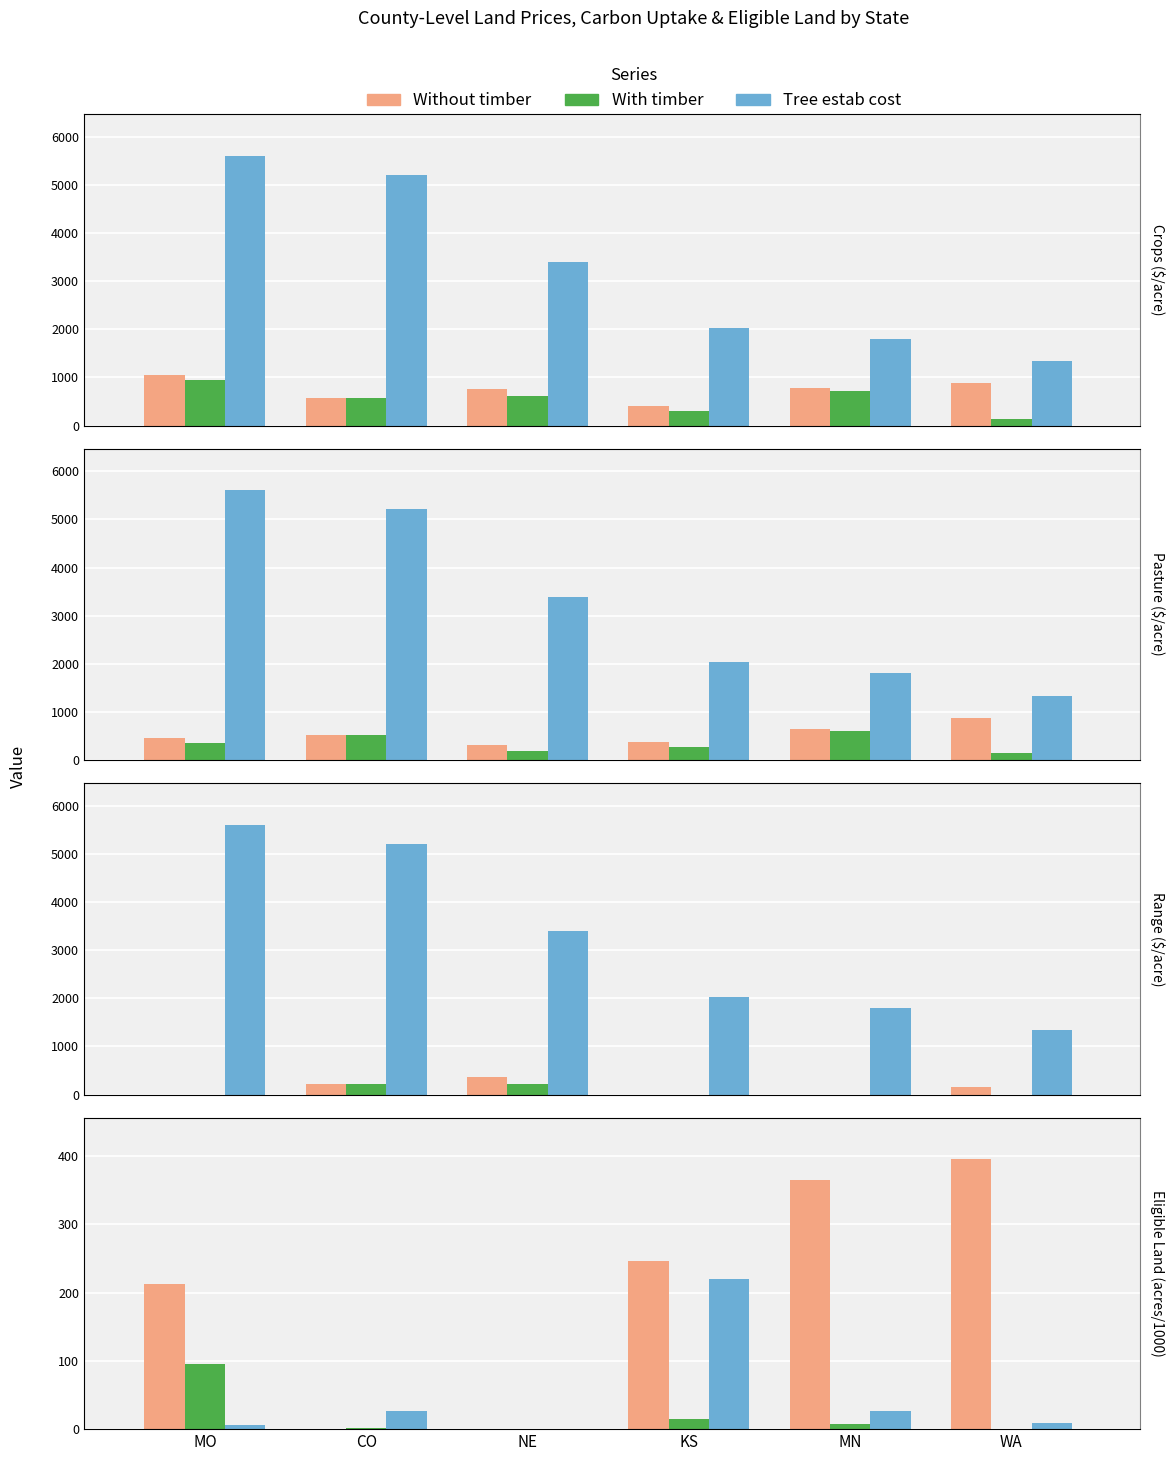

At how many categories does at least one series exceed 315?

2